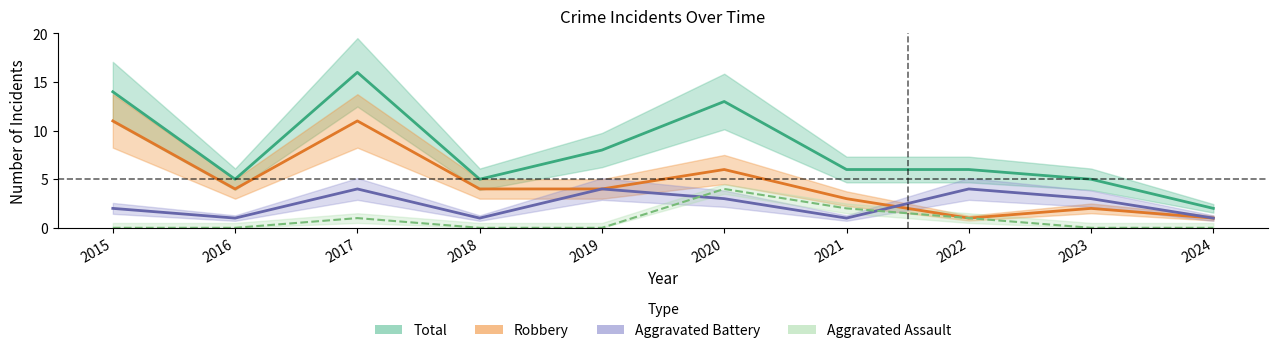

The value of Robbery at 2018 is 2. True or false?

False